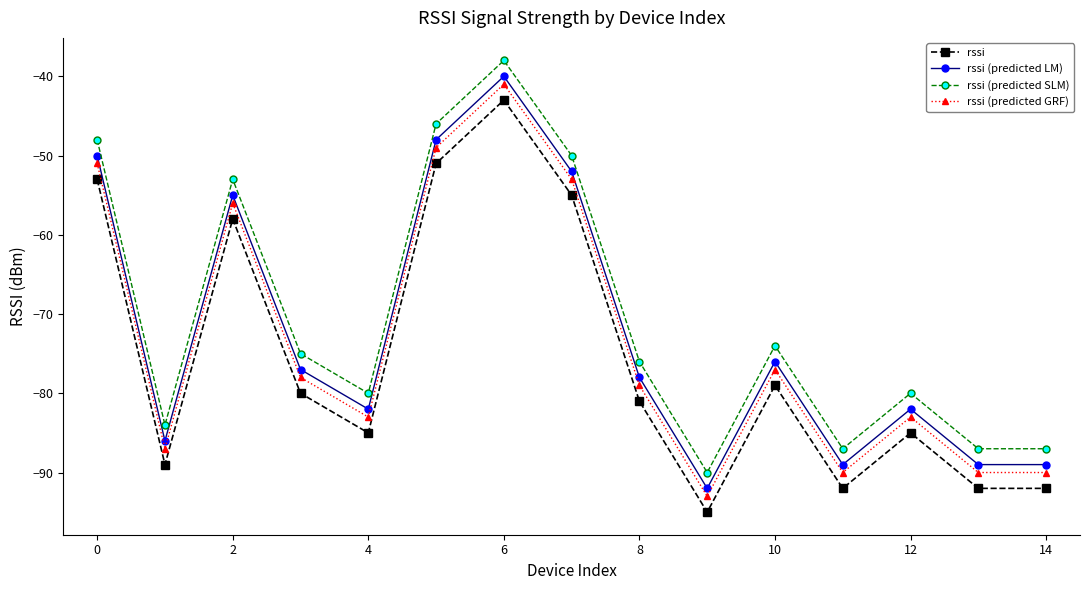

What is the difference between the second highest and minimum values in the rssi series?

44